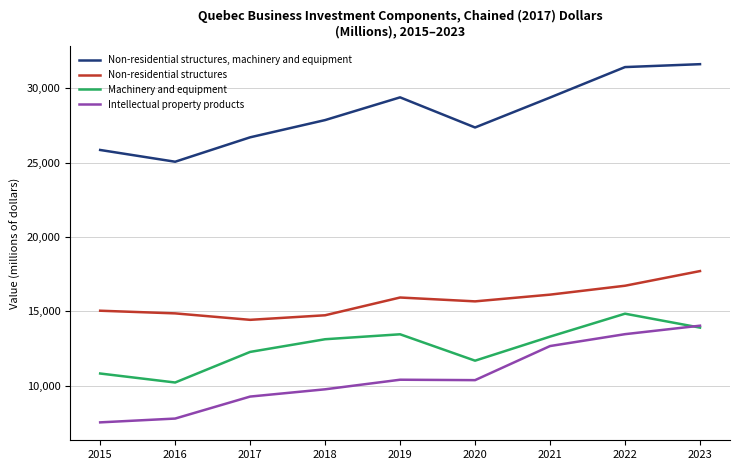

At 2019, list the series in order from largest to smallest.

Non-residential structures, machinery and equipment, Non-residential structures, Machinery and equipment, Intellectual property products